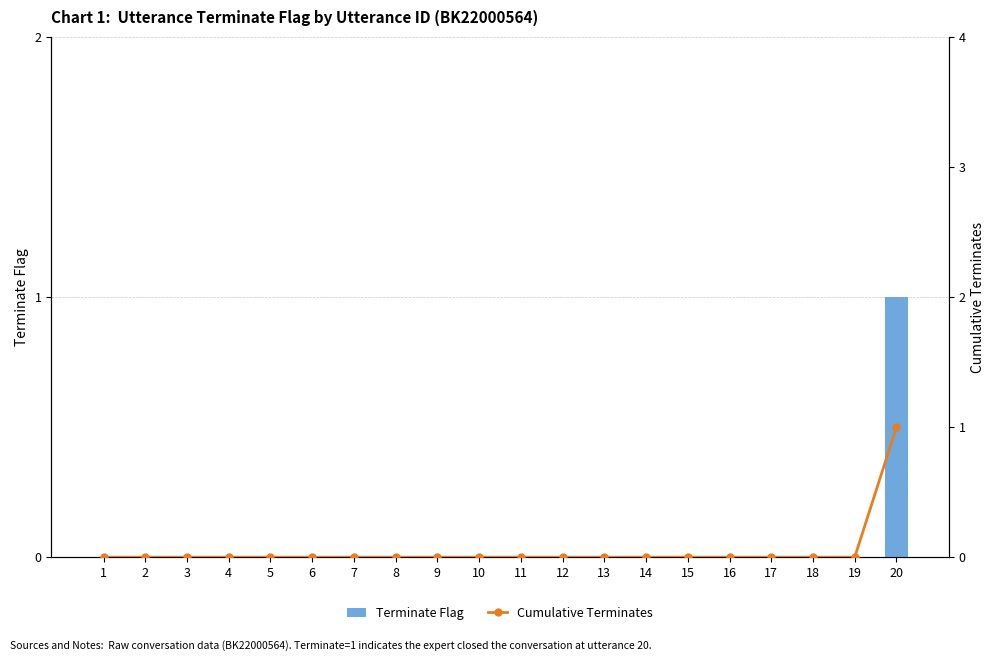

The value of Cumulative Terminates at 1 is -1. True or false?

False